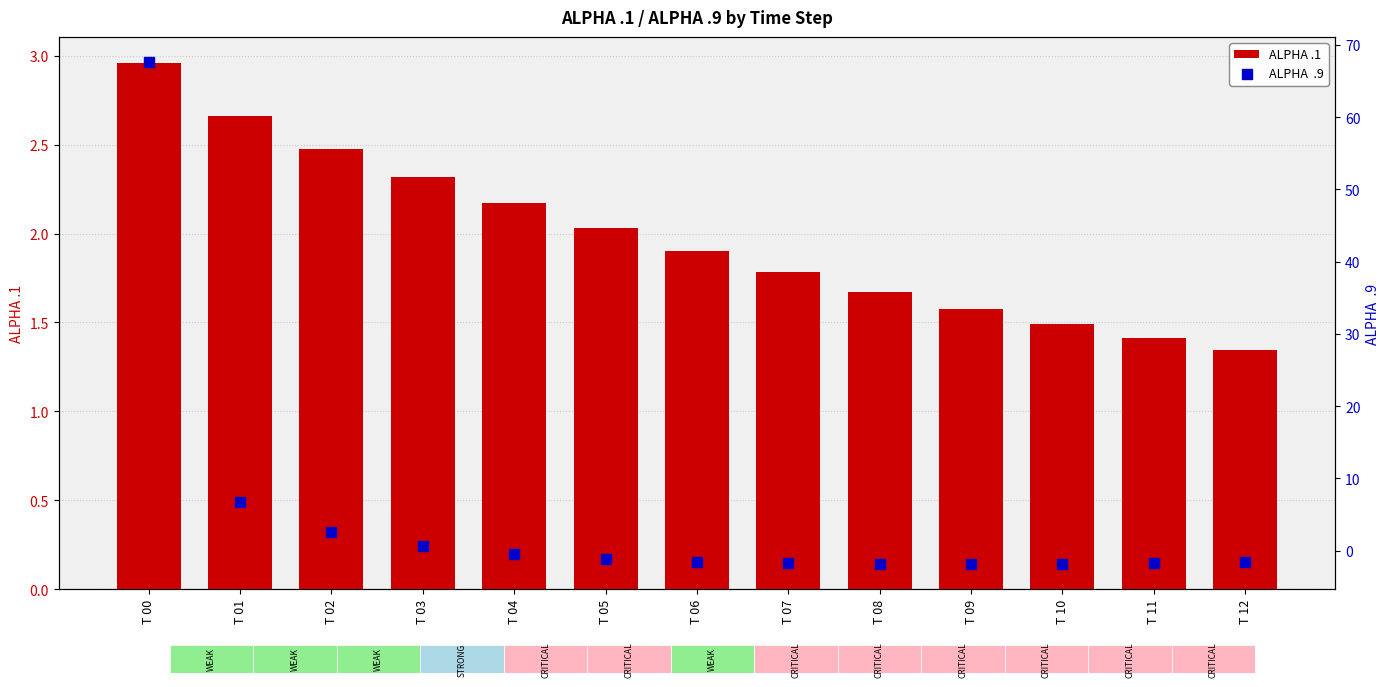

Which series contains the highest Y value?

ALPHA  .9